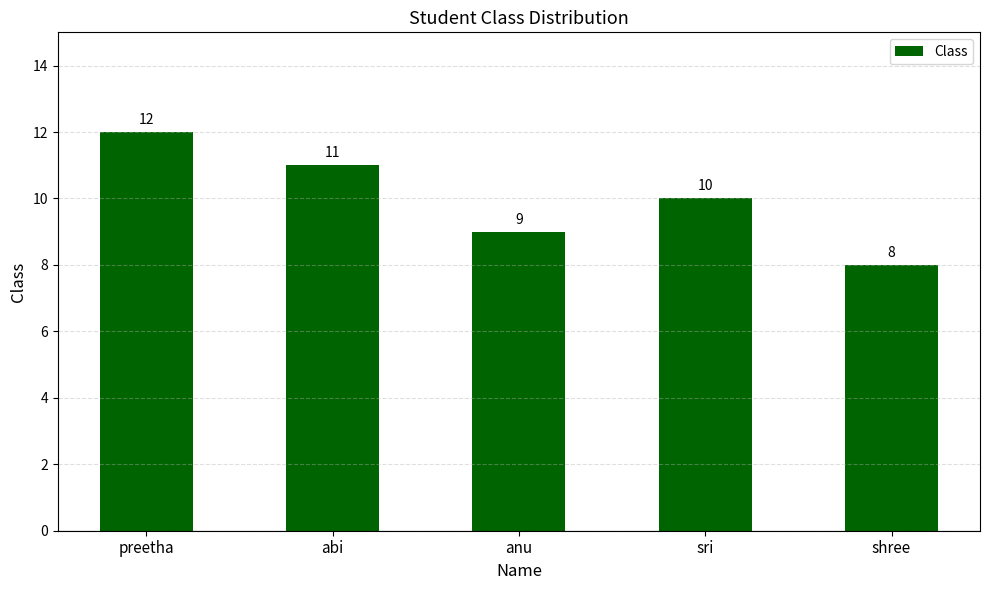

How many data points are less than 10?

2